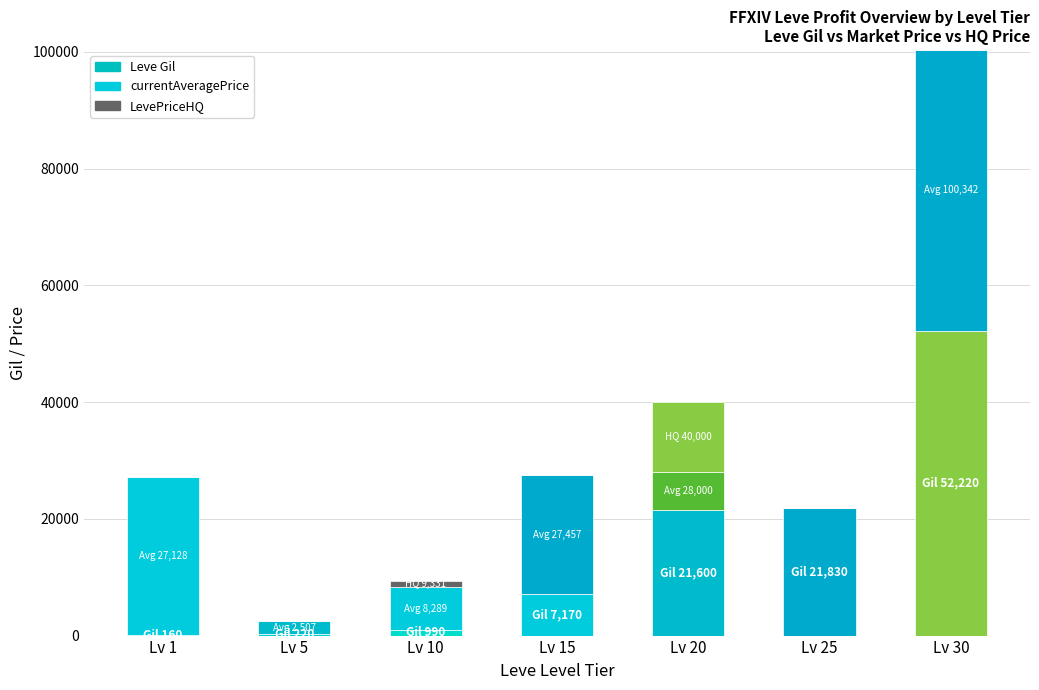

Are the bars grouped side by side (vs. stacked)?

No